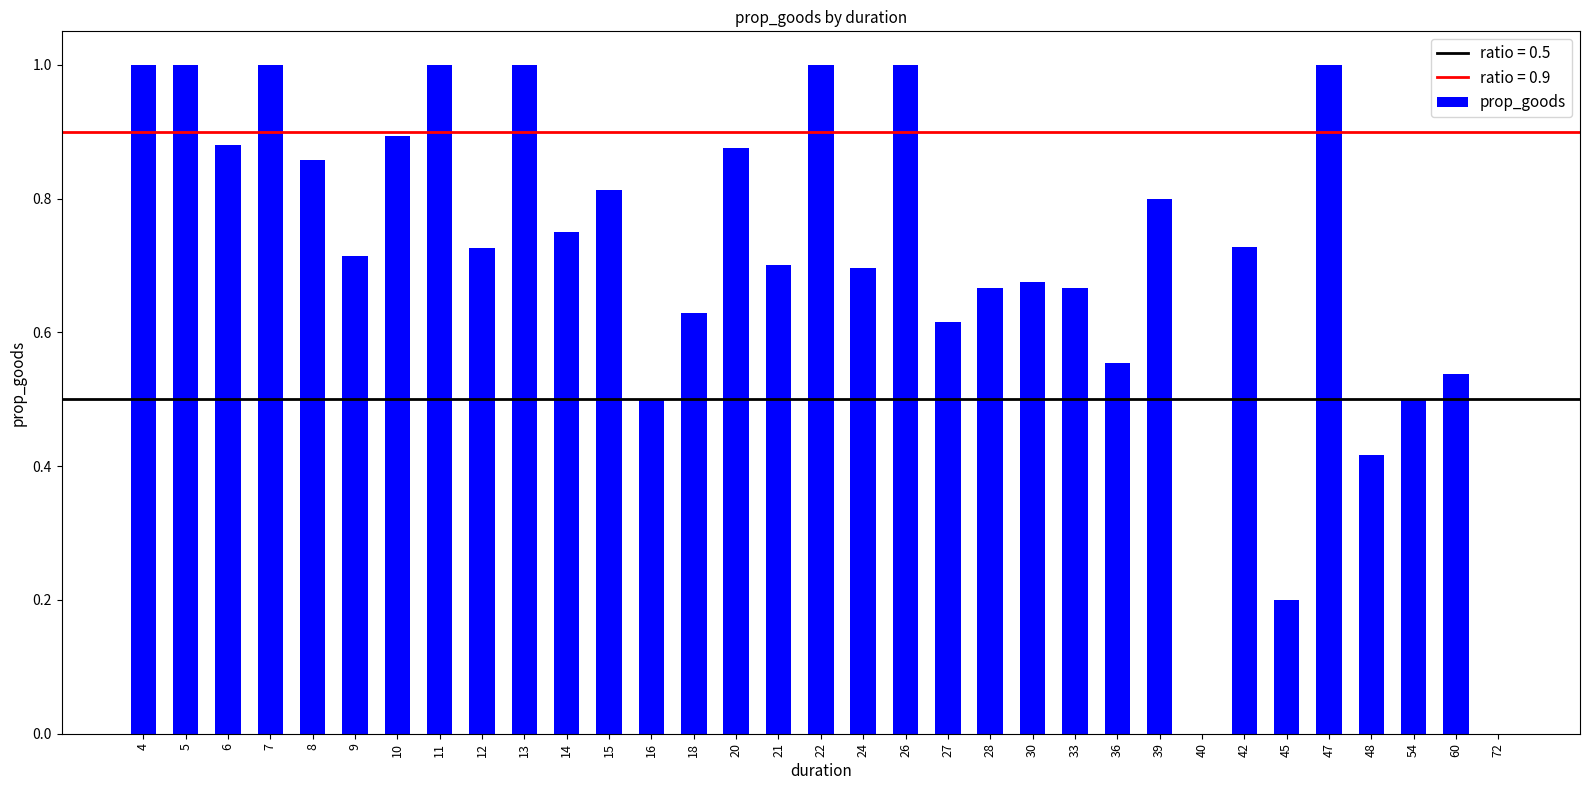

What is the maximum value shown in the chart?

1.0